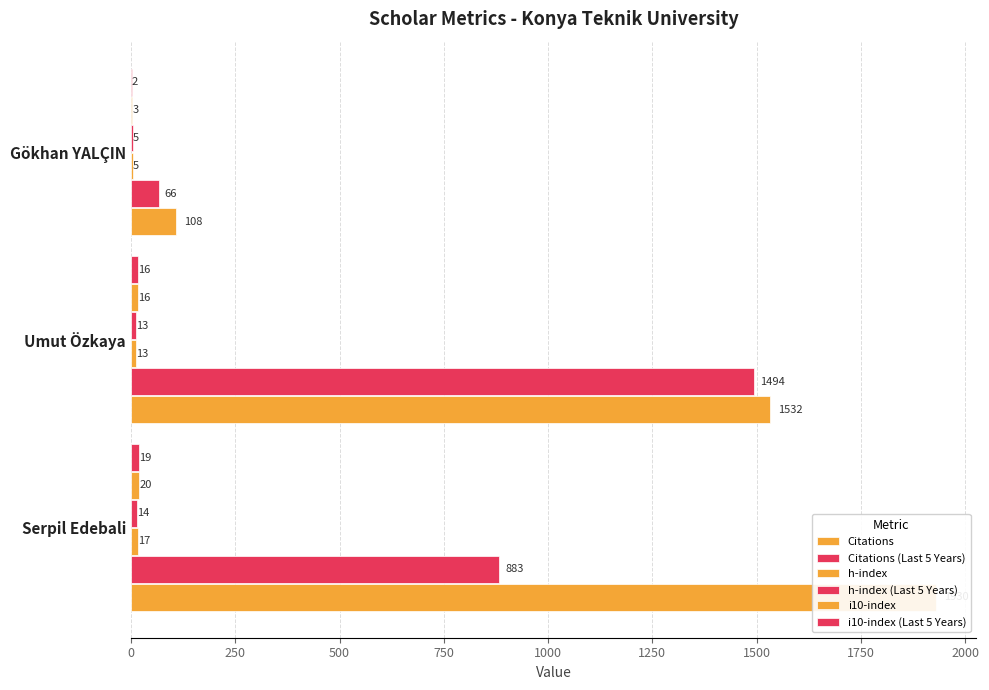

How many bars are there in total?

18